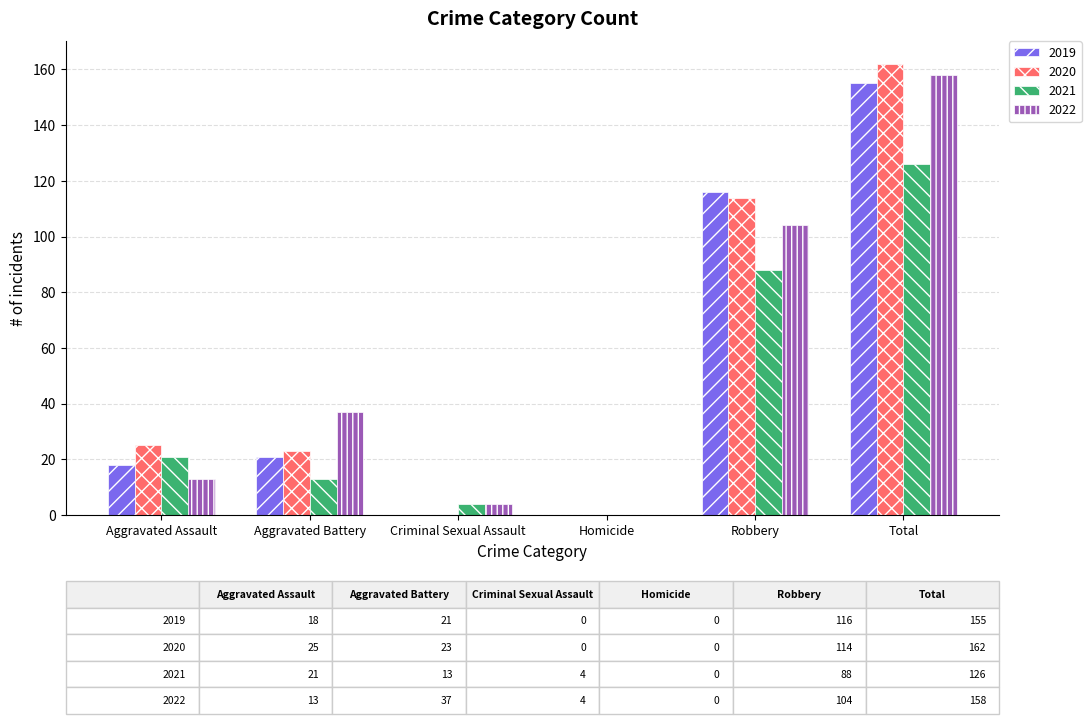

At which category is the sum across all series the highest?

Total